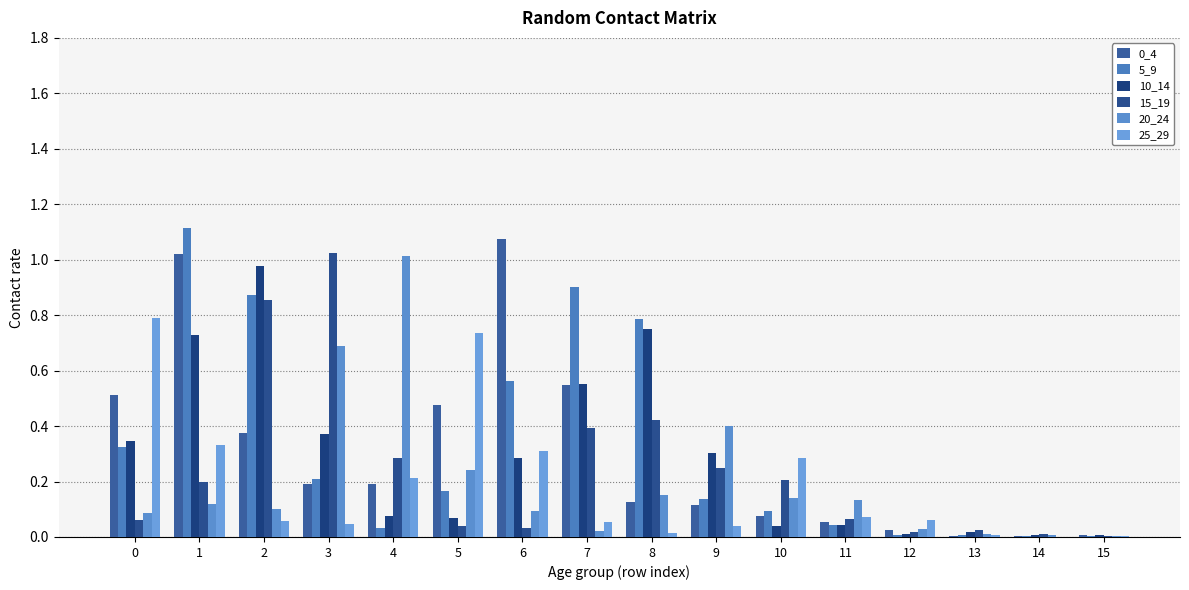

How many groups of bars are there?

16